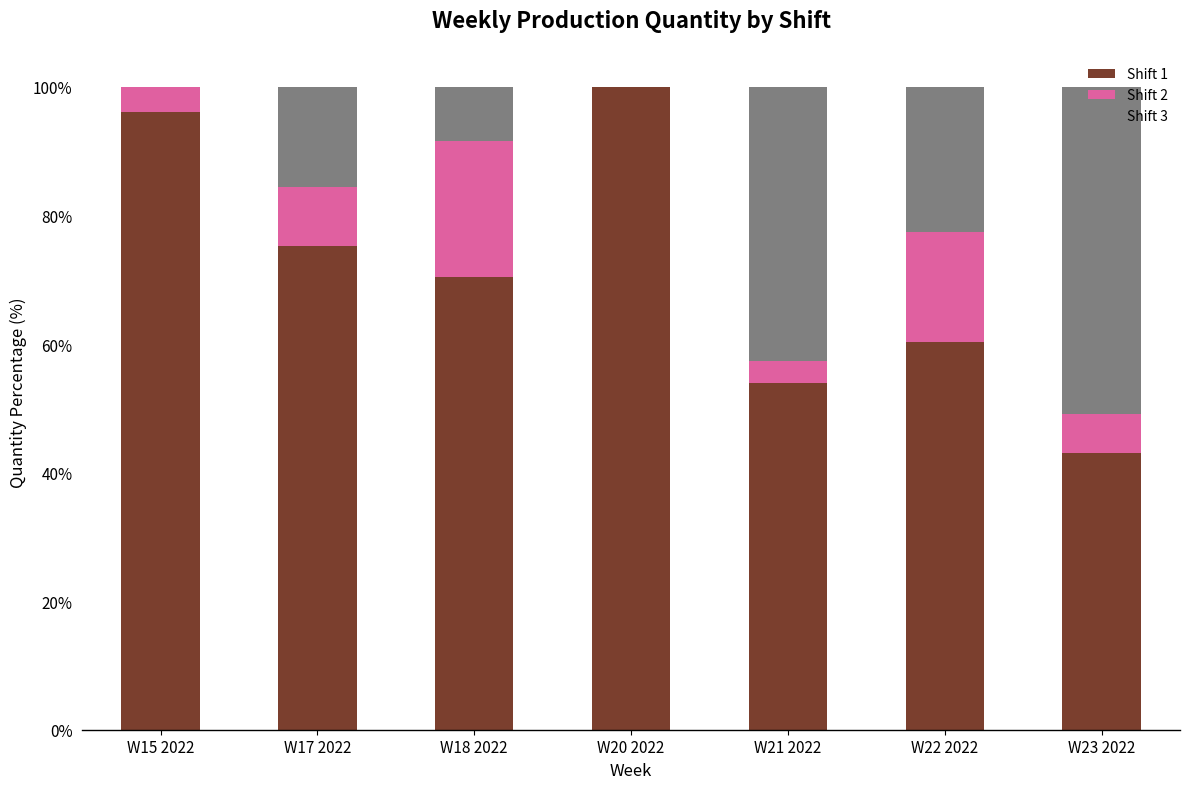

The value of Shift 1 at W22 2022 is 18.5. True or false?

False